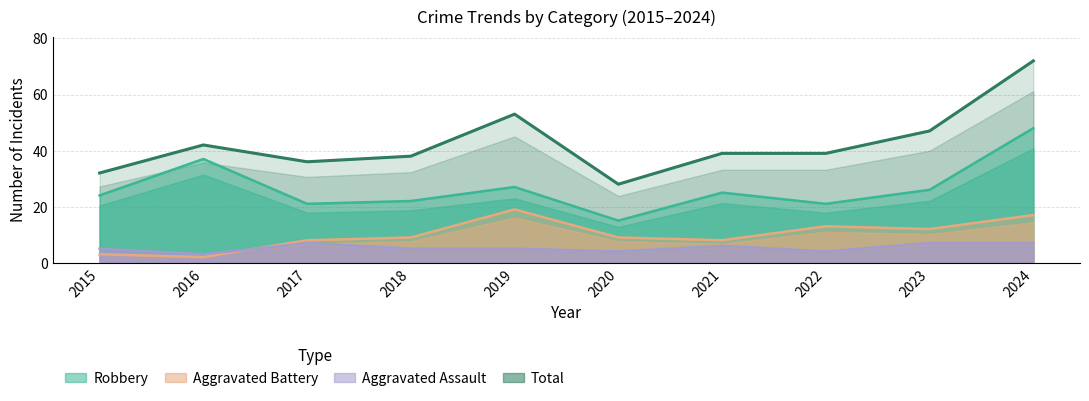

What is the difference between the maximum and minimum values?

44